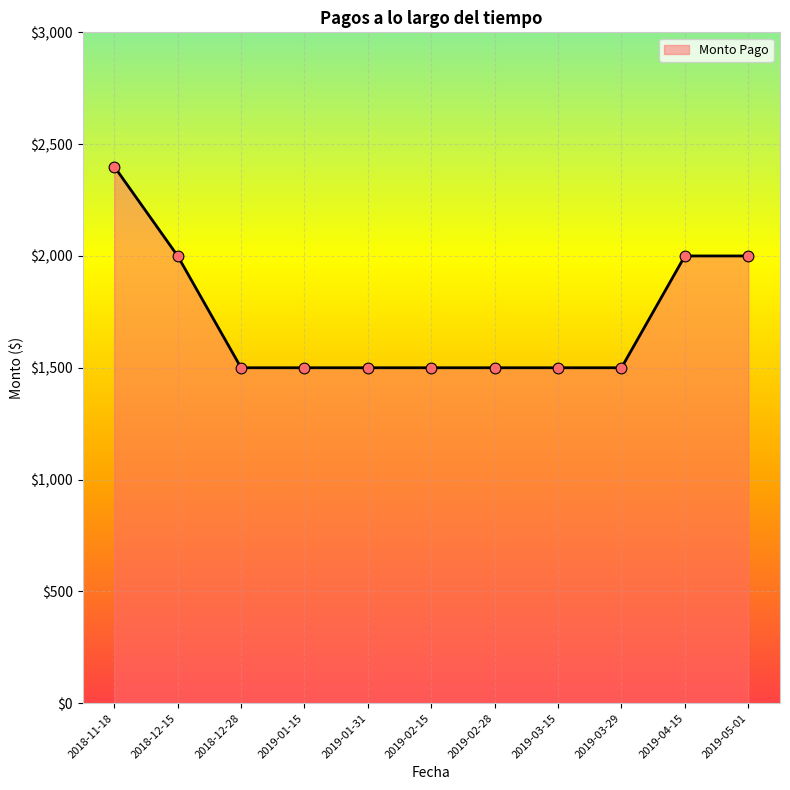

What is the change in value from 2018-11-18 to 2019-03-15?

-900